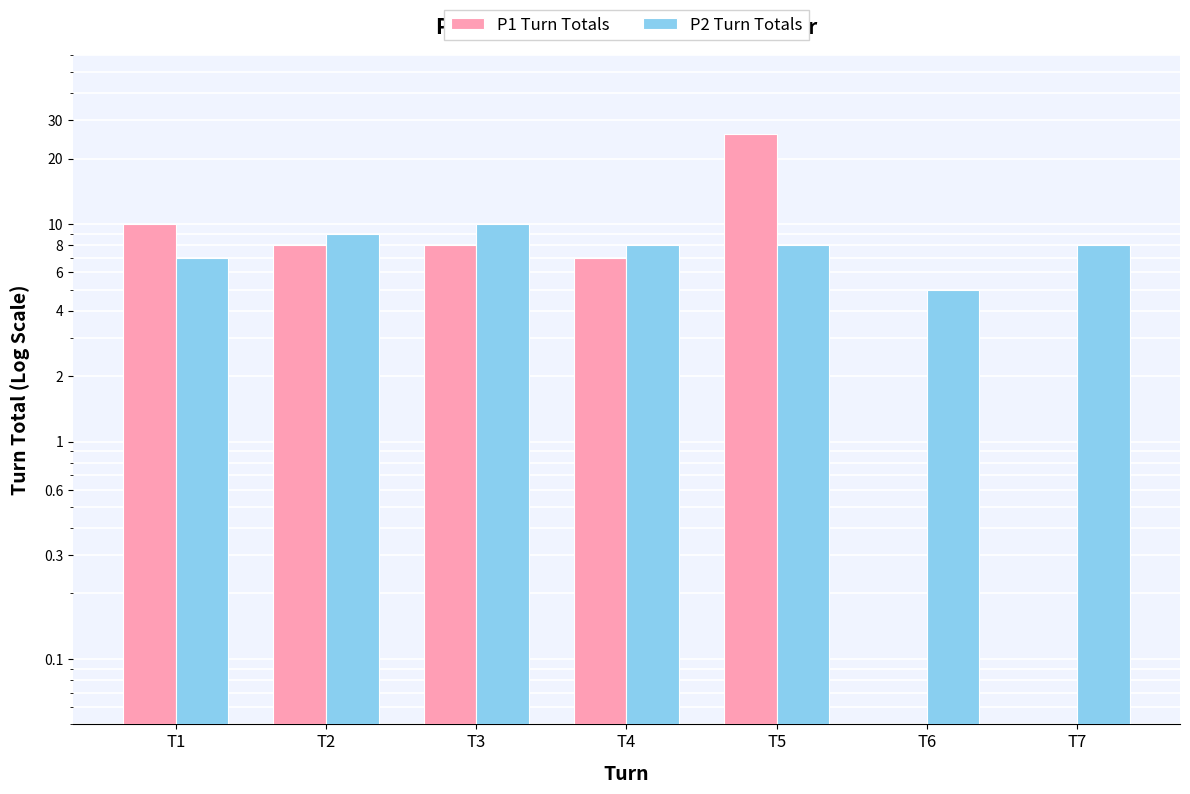

Where is P2 Turn Totals nearest to the value 7?

T1